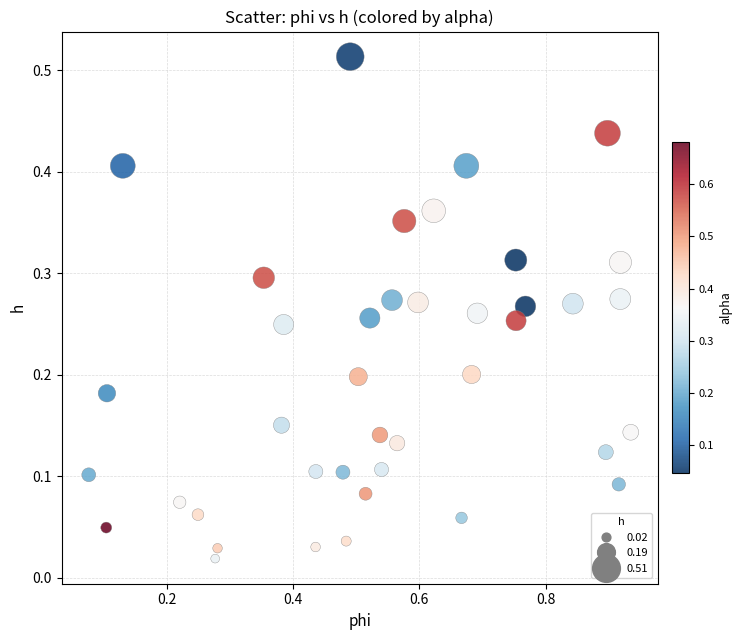

What is the range of X values (max minus min)?

0.9